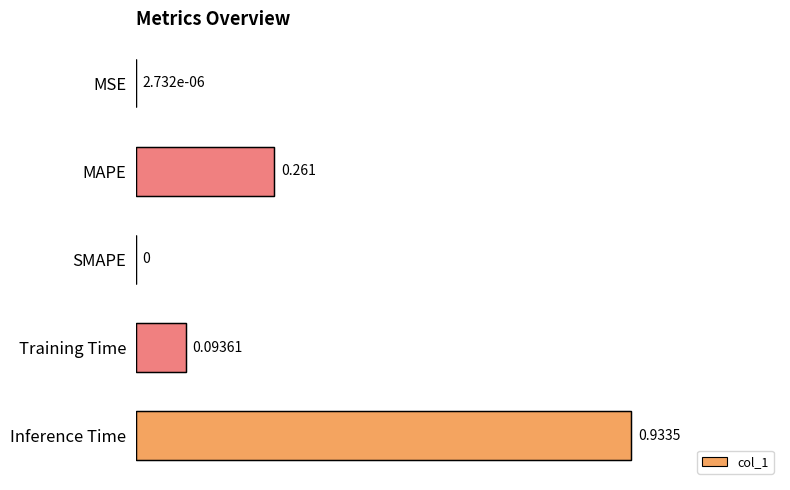

Between MAPE and Training Time, which is larger?

MAPE